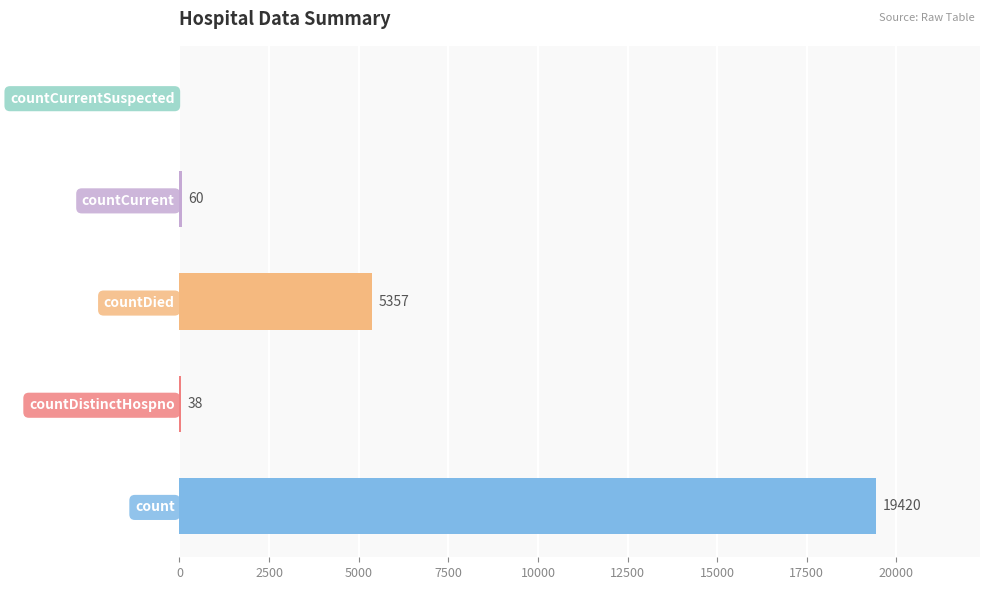

True or false: the data shows 60 at countCurrent.

True